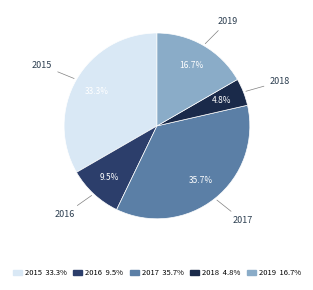

Is there any slice that represents more than half of the pie?

No